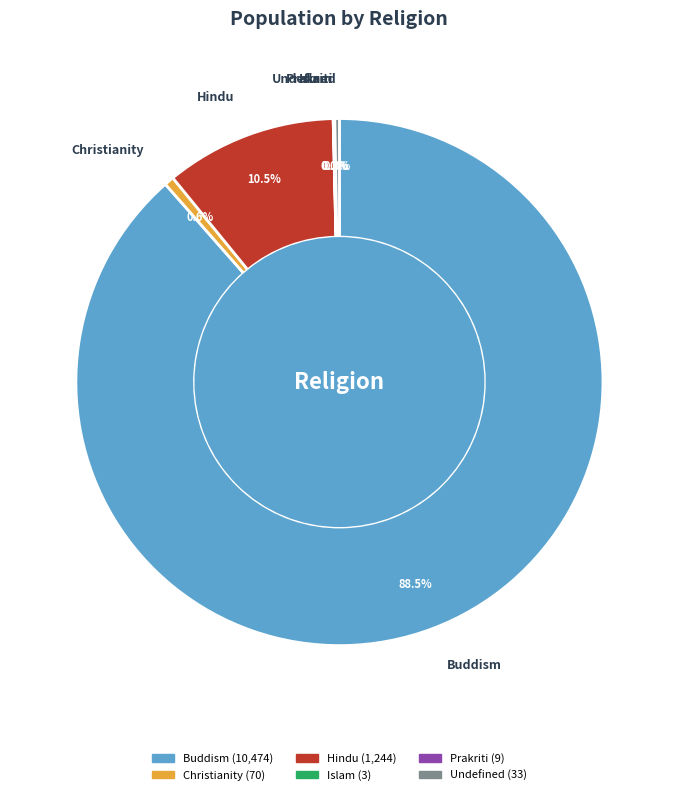

Which slice is the largest?

Buddism